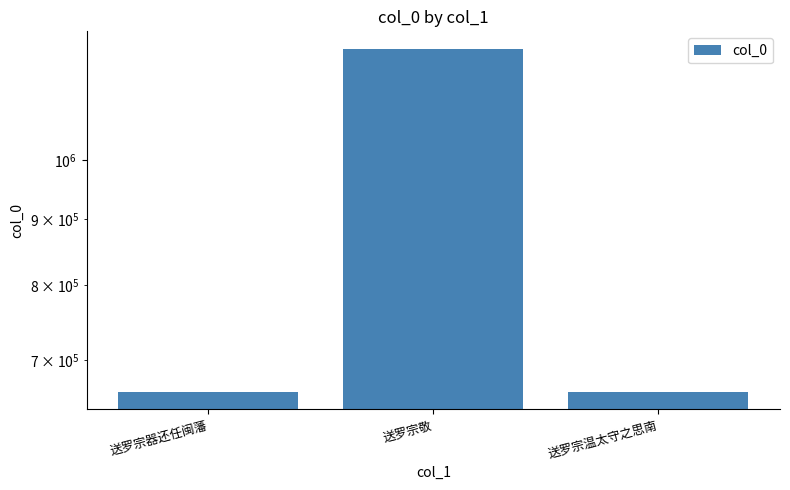

How many values are below 660949?

1